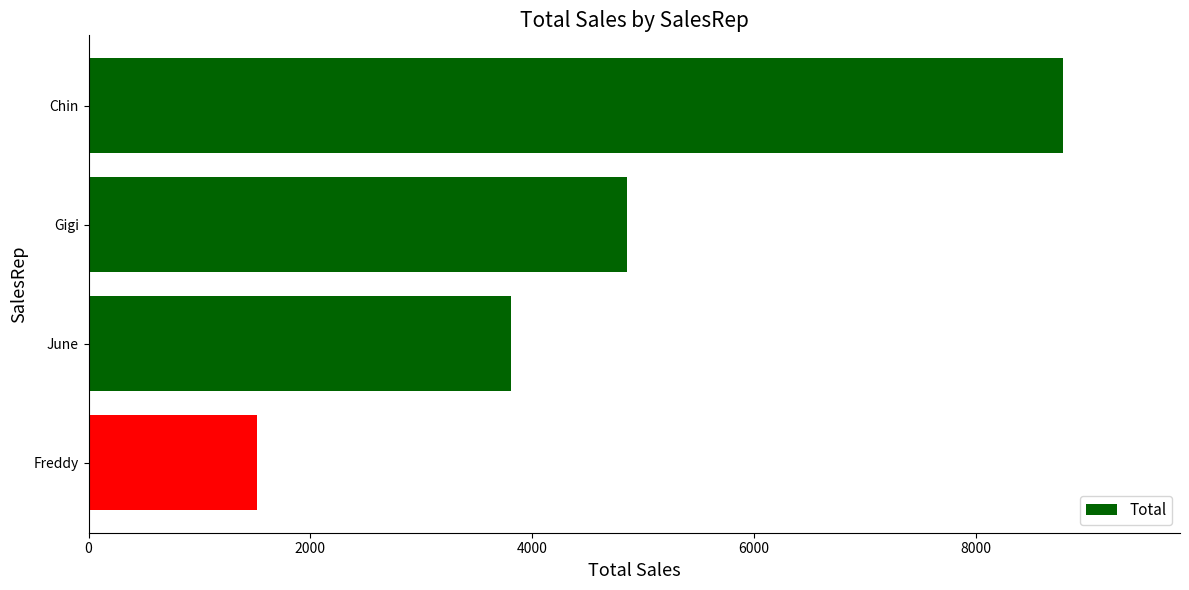

Rank the categories by value from lowest to highest.

Freddy, June, Gigi, Chin